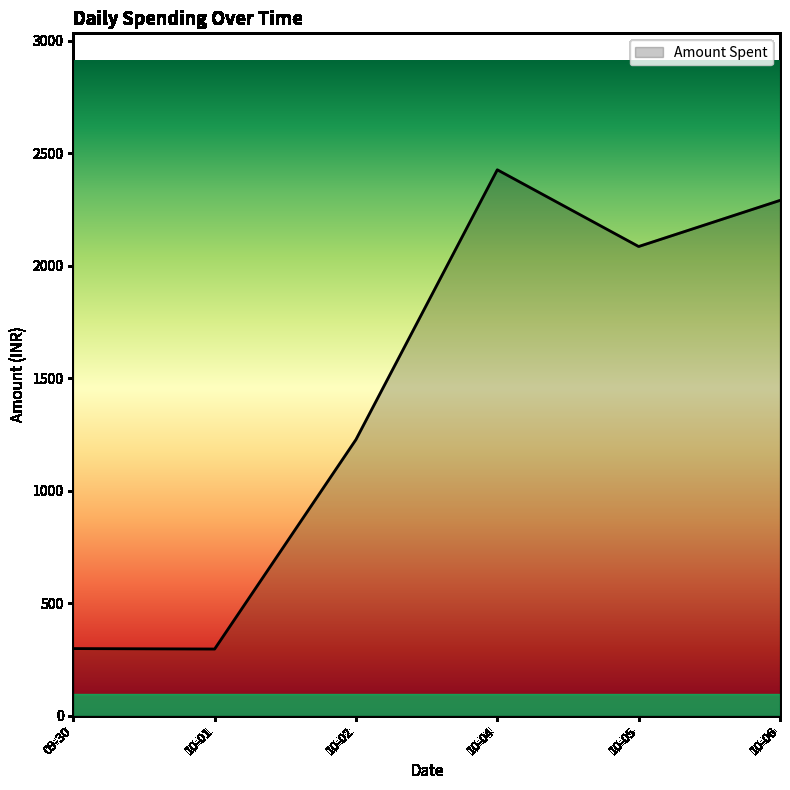

What is the maximum value shown in the chart?

2426